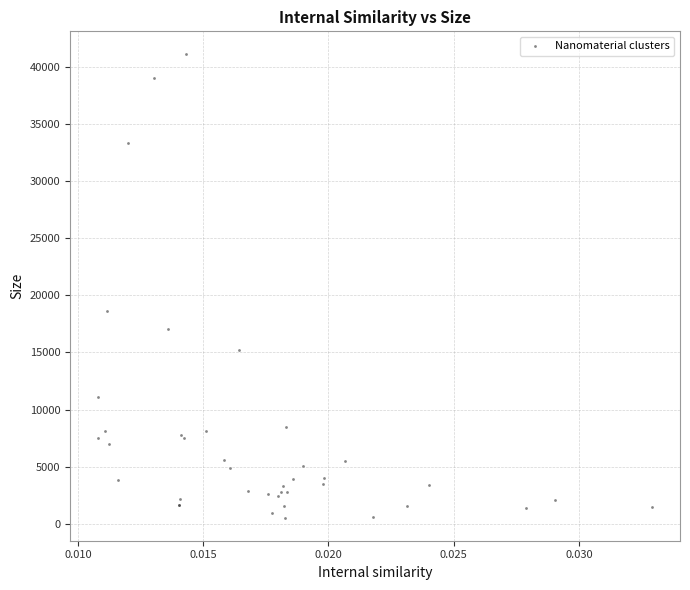

What Y value in the scatter plot is closest to 20812?

18585